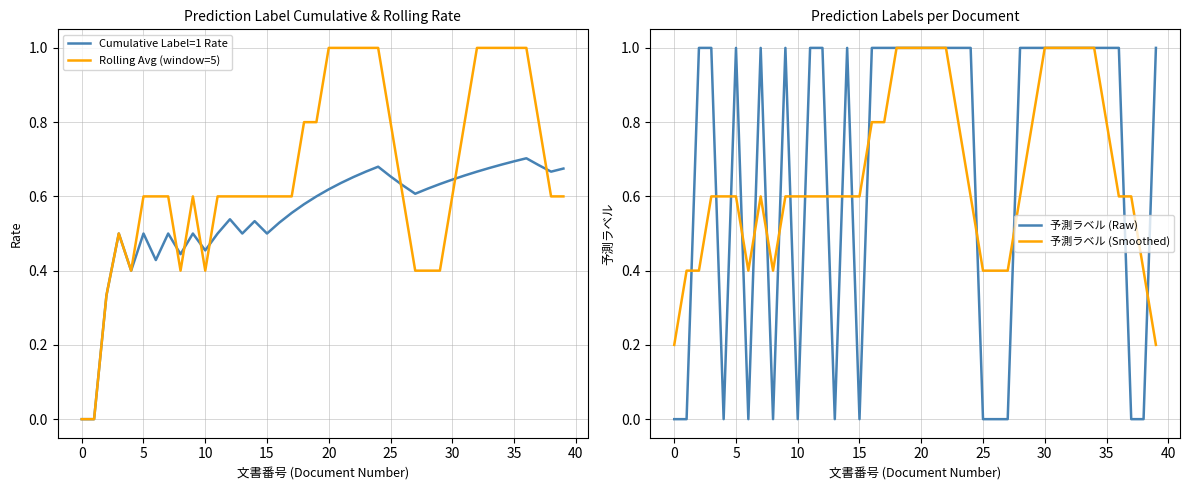

The value of Cumulative Label=1 Rate at 28 is 0.6. True or false?

True